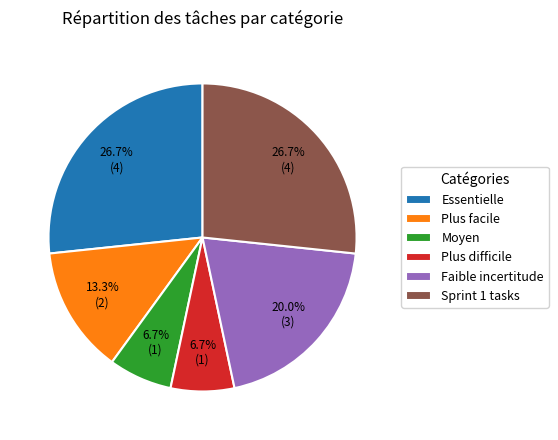

Do Plus facile and Moyen together represent more than half of the pie?

No